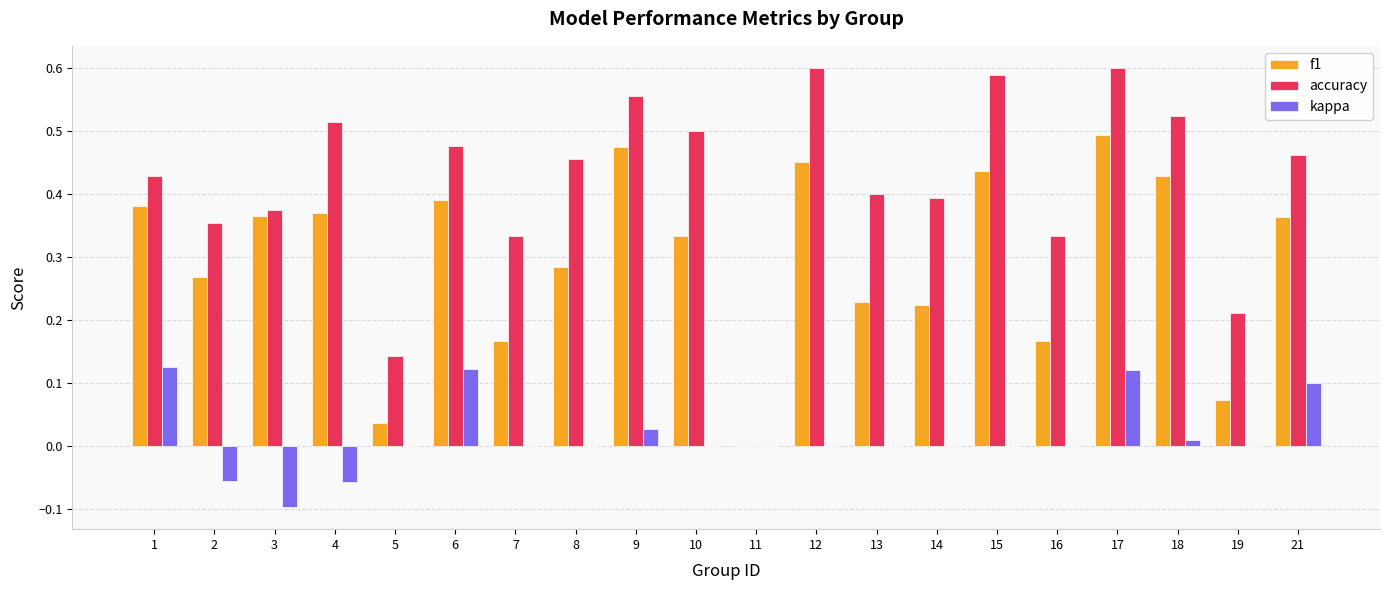

Which series has the largest total across all categories?

accuracy